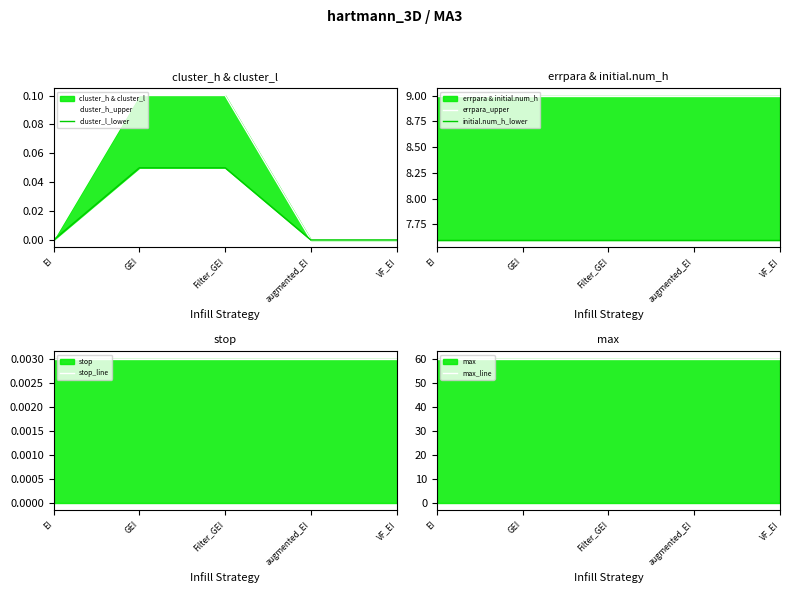

Is it true that max_line equals 17.1 at EI?

False